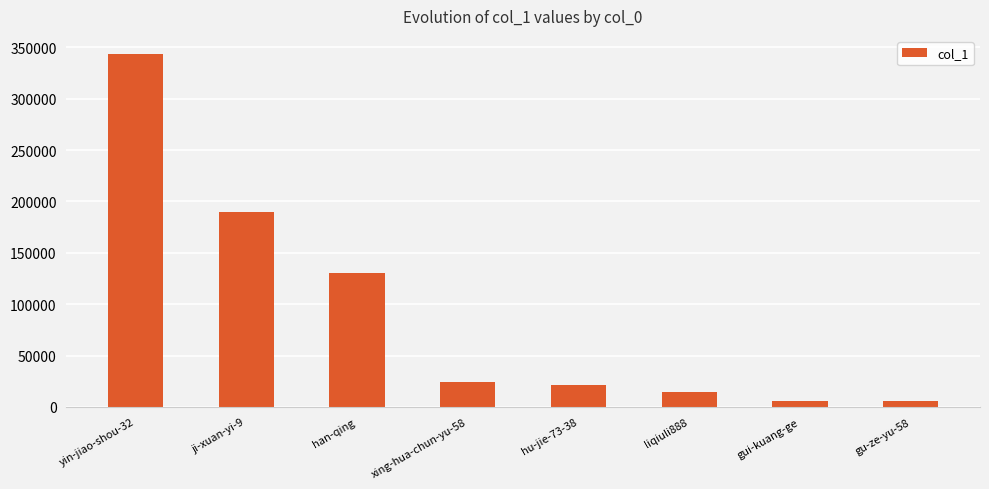

How many data points are less than 23853?

4